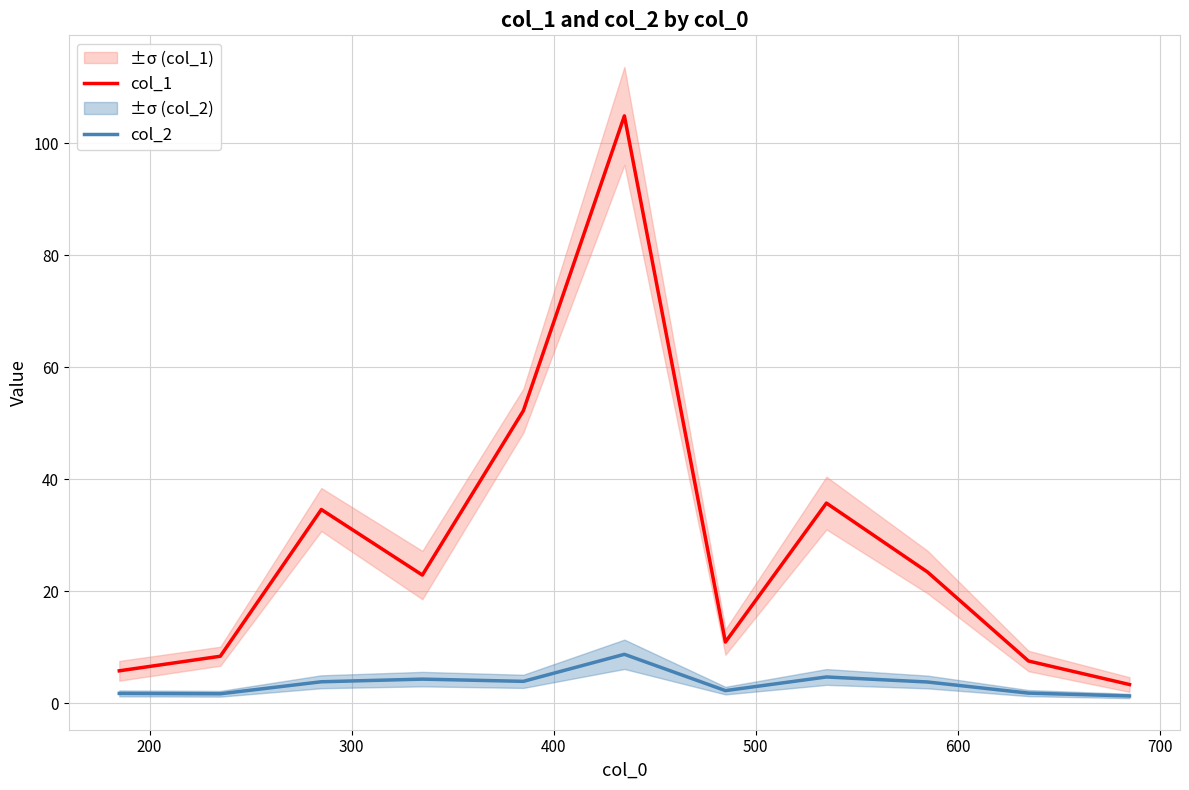

What is the lowest value of the col_1 series?

3.4